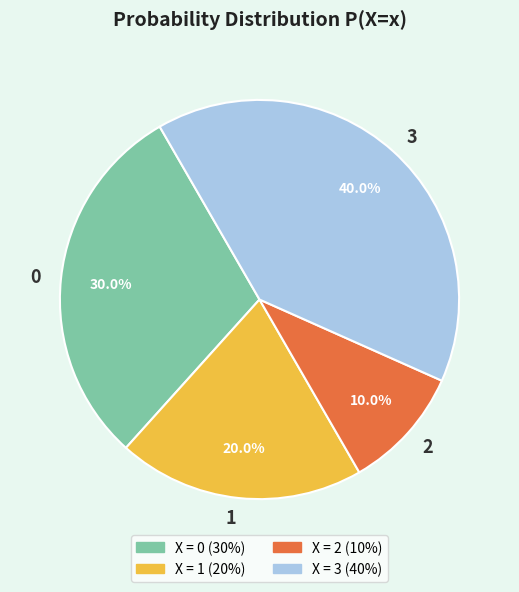

Does 2 account for over 50% of the chart?

No